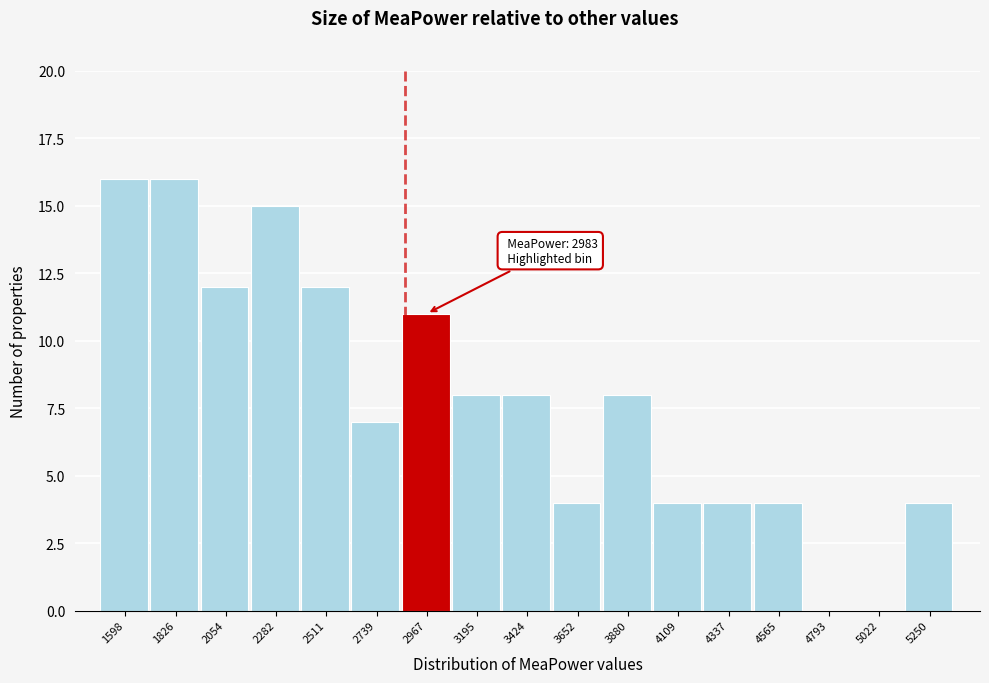

Reading right to left, what are all the values shown in this chart?

5250=4	5022=0	4793=0	4565=4	4337=4	4109=4	3880=8	3652=4	3424=8	3195=8	2967=11	2739=7	2511=12	2282=15	2054=12	1826=16	1598=16